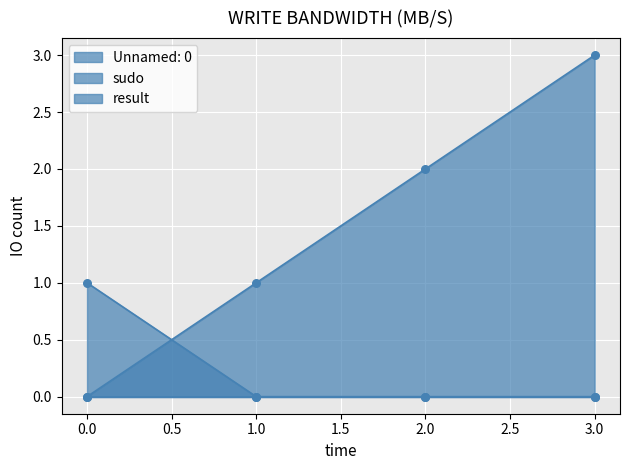

At how many categories does at least one series exceed 2?

1